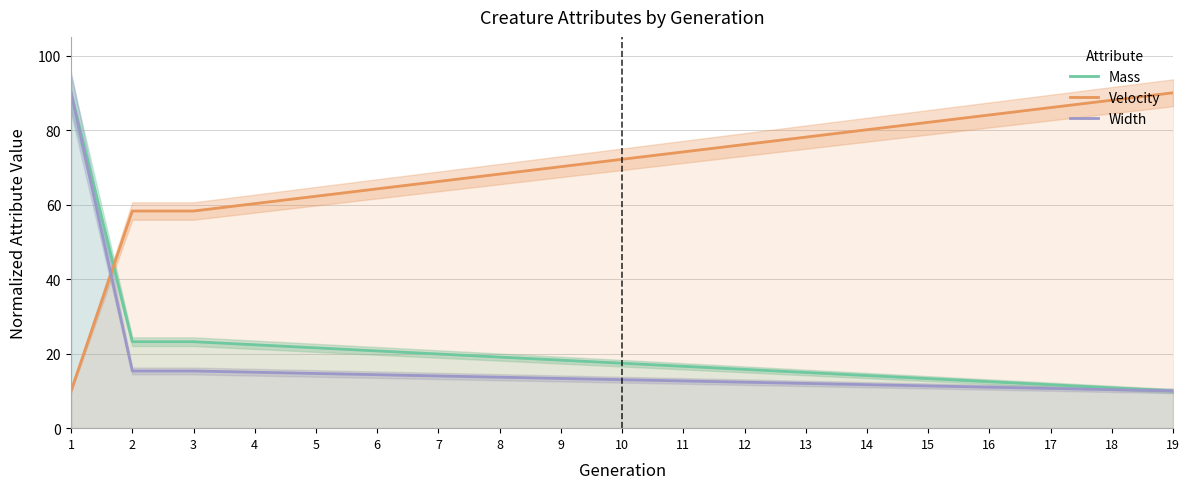

What is the difference between the highest and lowest values at 19?

80.0